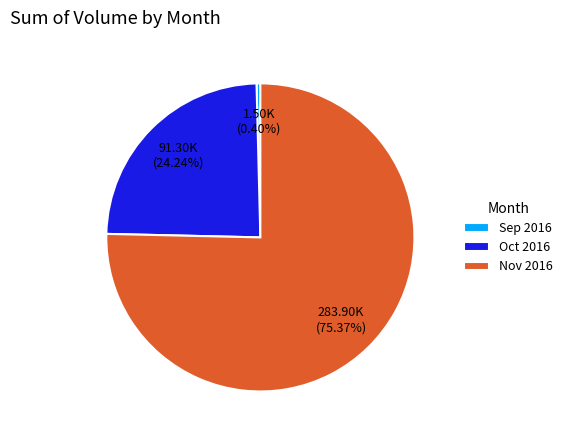

Rank the categories by value from highest to lowest.

Nov 2016, Oct 2016, Sep 2016